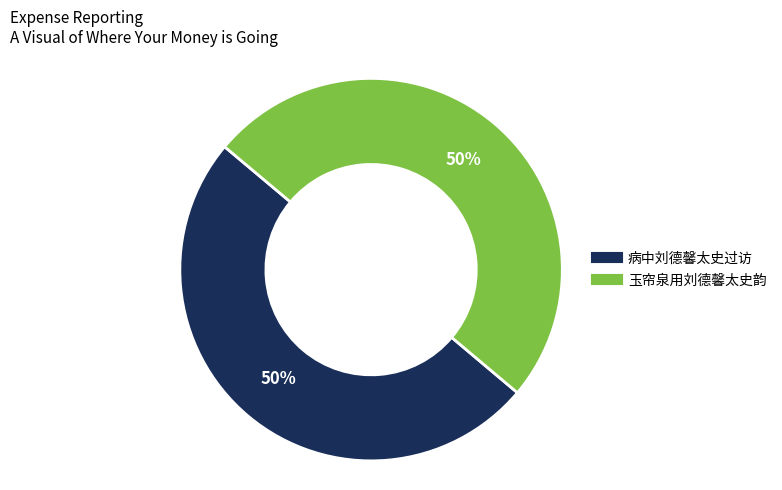

What percentage is the 病中刘德馨太史过访 slice, to the nearest percent?

50%